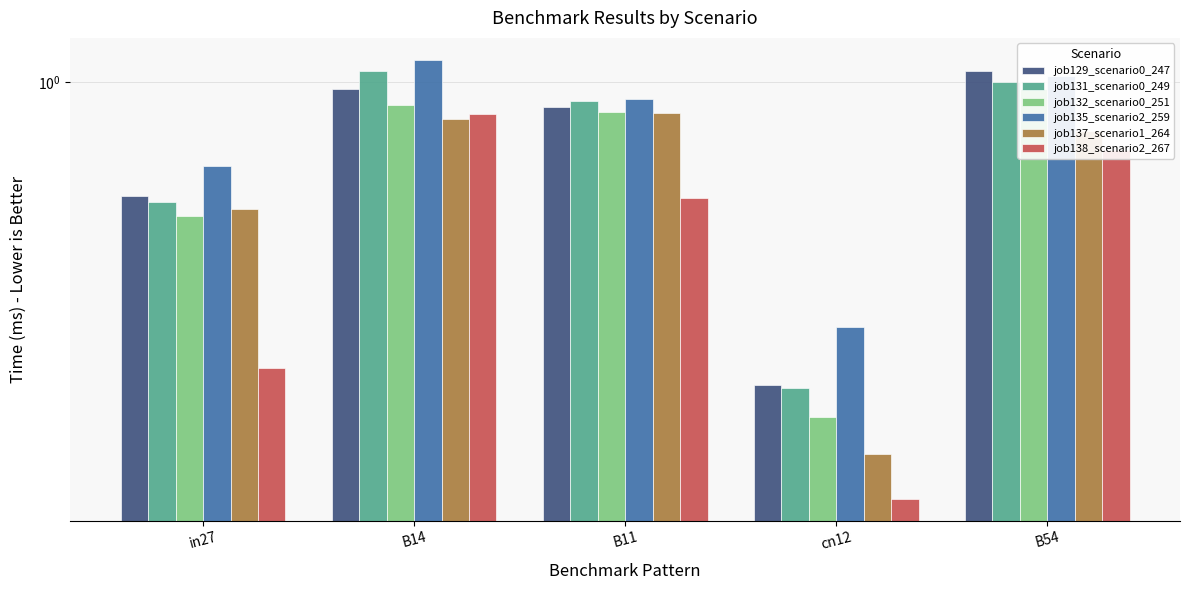

The value of job137_scenario1_264 at B54 is 0.8. True or false?

True